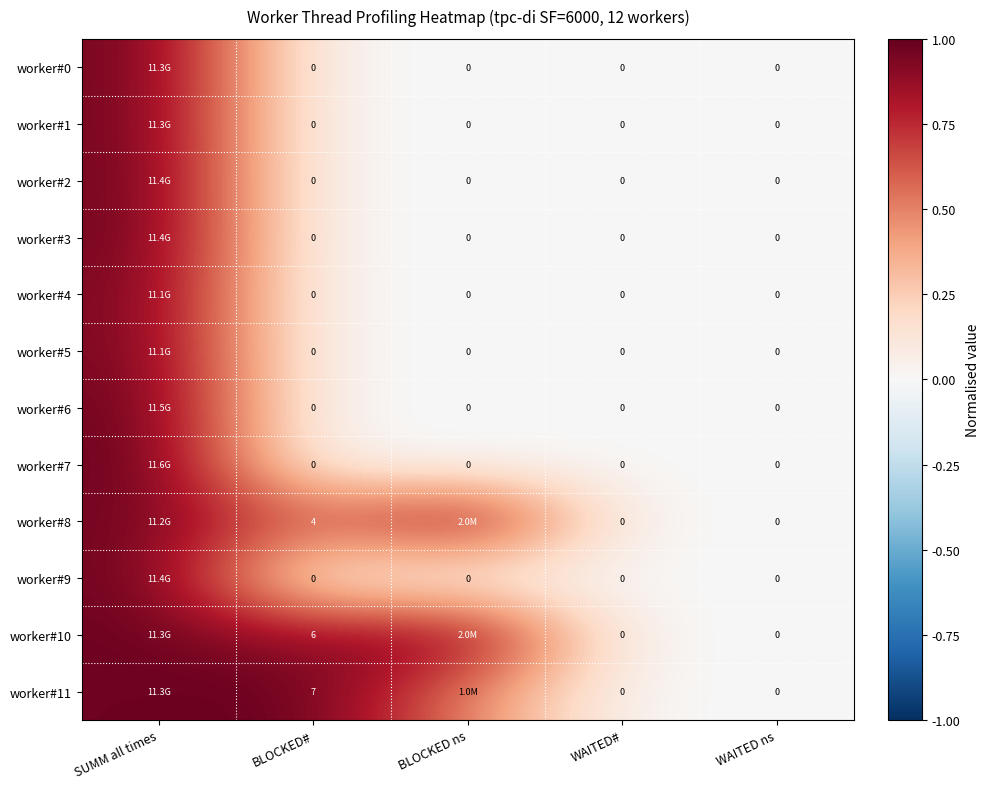

Which label corresponds to the smallest value in the chart?

BLOCKED#